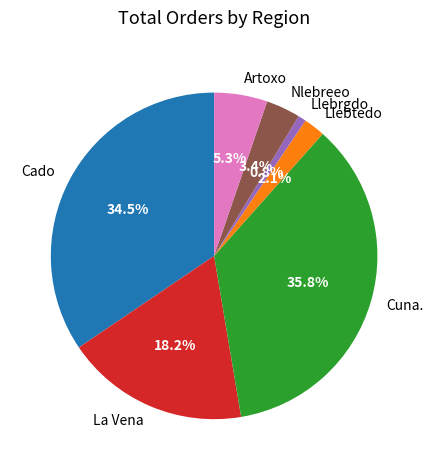

Combined, do La Vena and Llebrgdo account for over 50%?

No